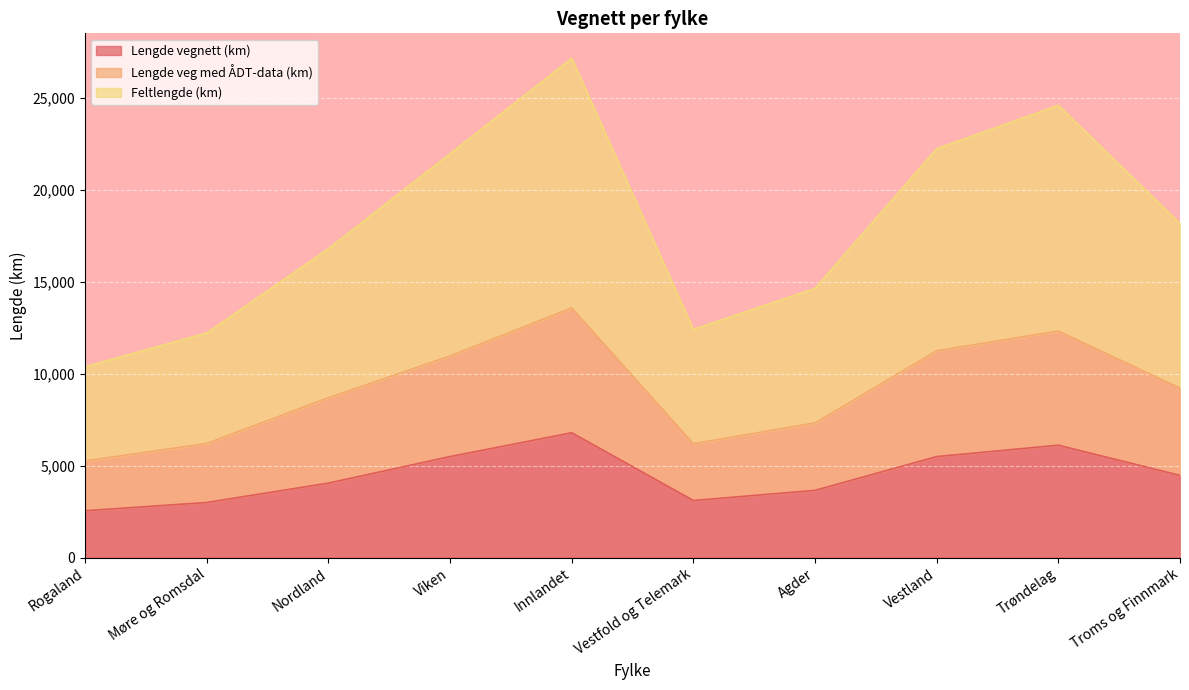

Is it true that Lengde veg med ÅDT-data (km) equals 6192.5 at Vestfold og Telemark?

True